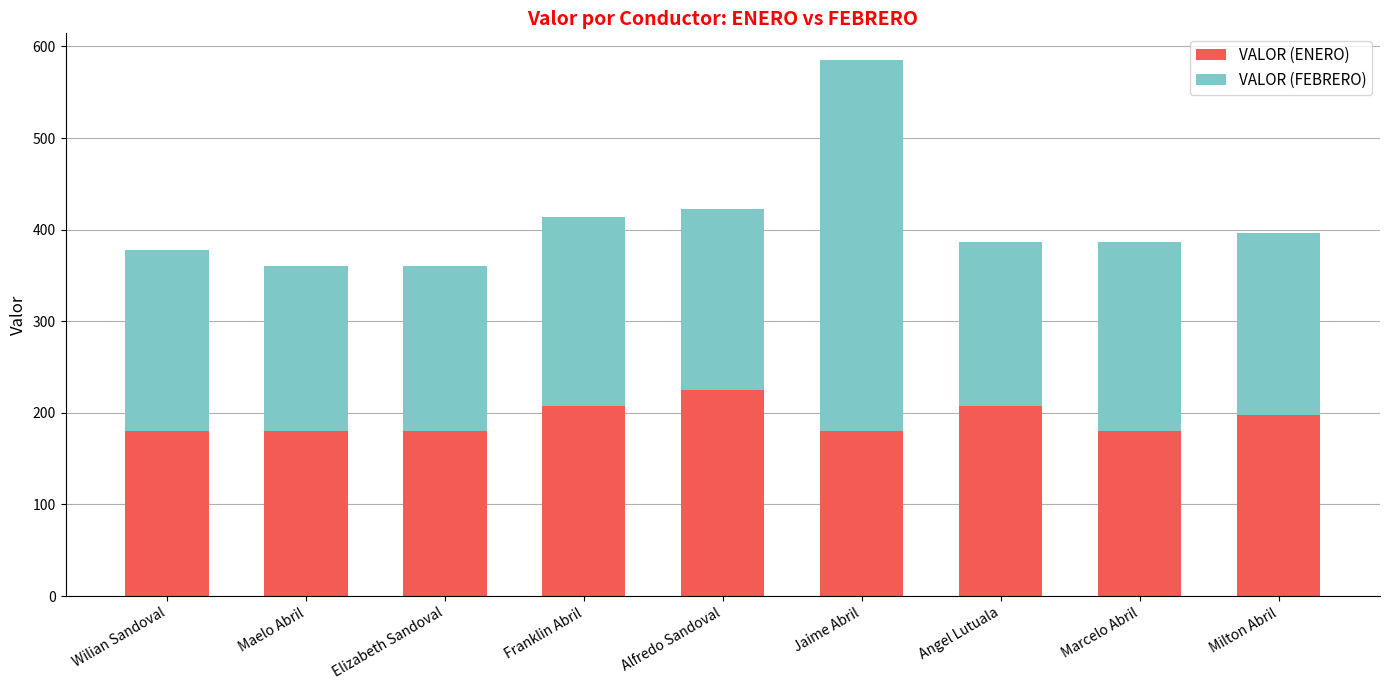

What is the maximum value for VALOR (ENERO)?

225